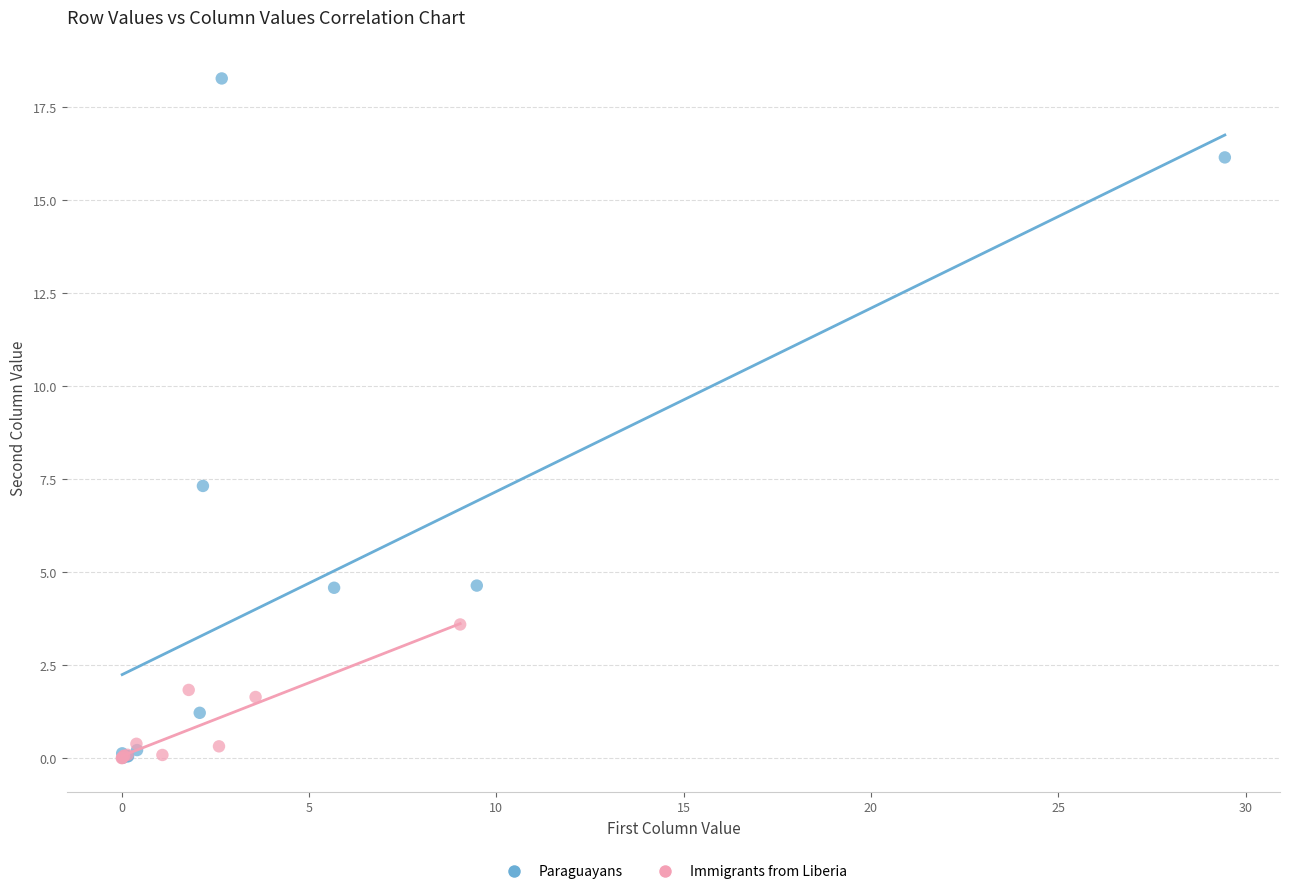

Which series has the largest Y range (max minus min)?

Paraguayans